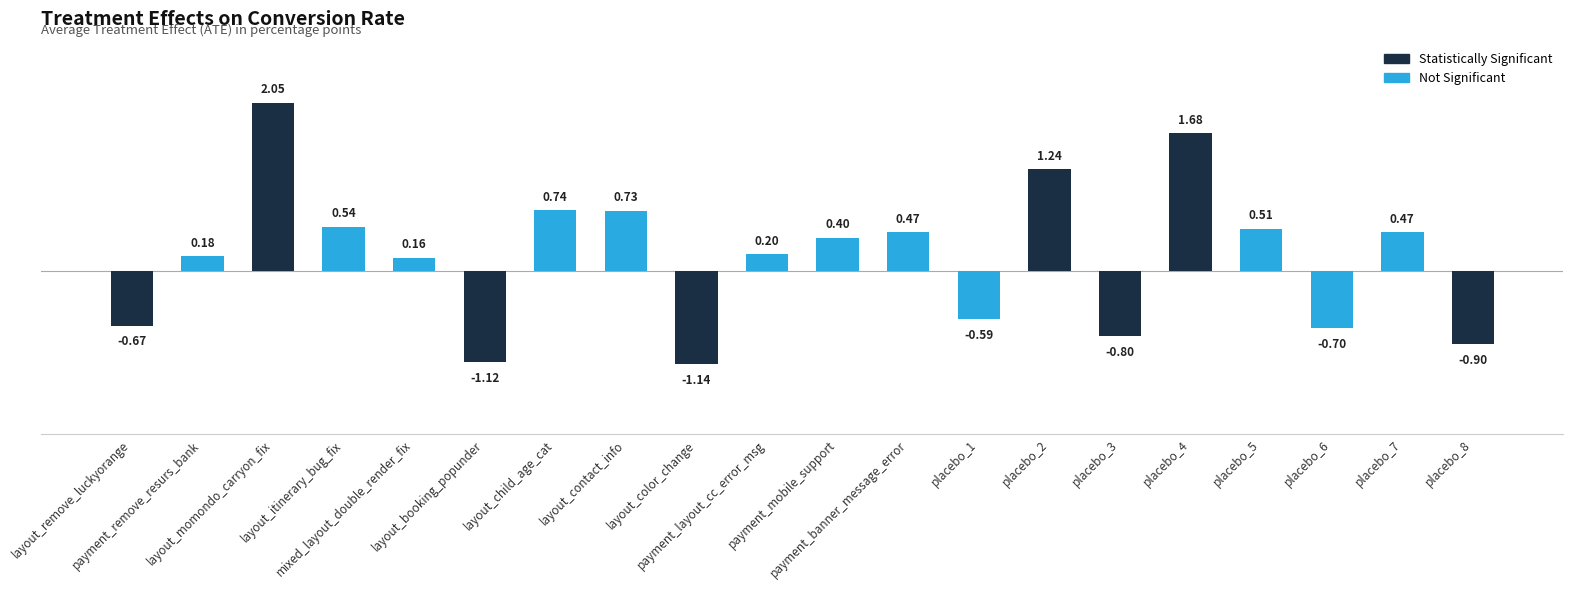

What is the value of the 9th bar from the left?

-1.1